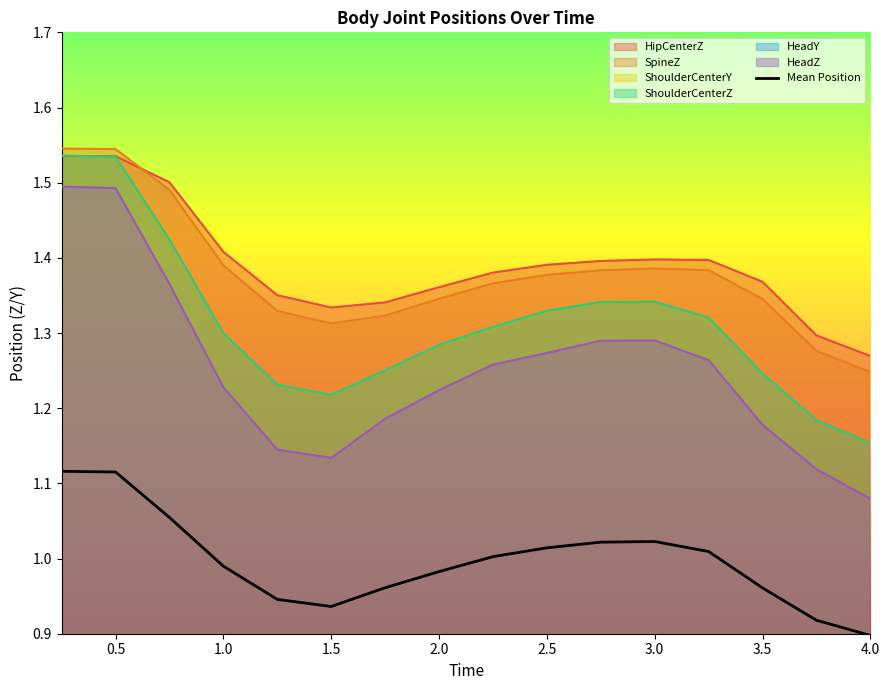

The value of HipCenterZ at 3.0 is 0.7. True or false?

False